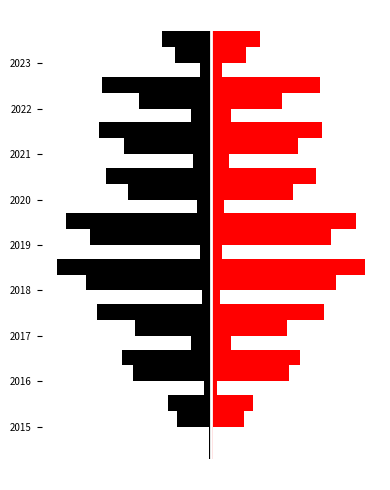

Which series has the largest range (max minus min)?

Black